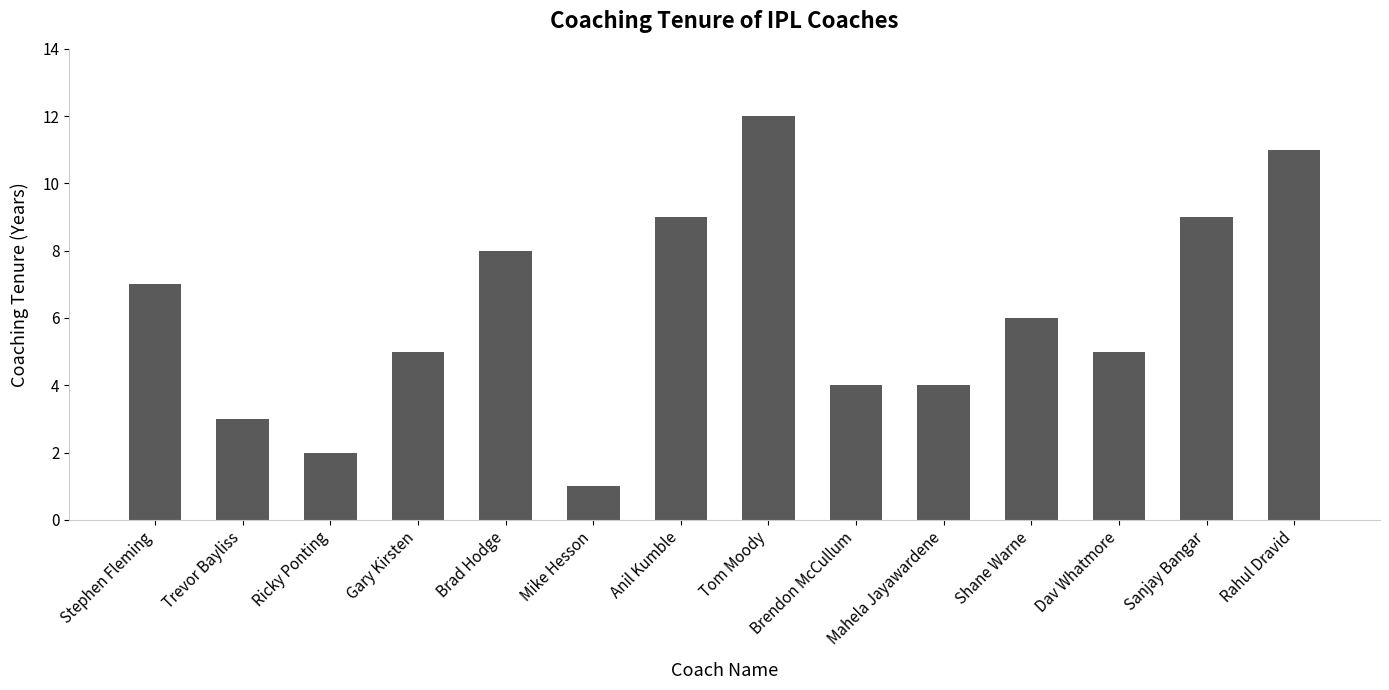

Which category has the highest value across all series?

Tom Moody